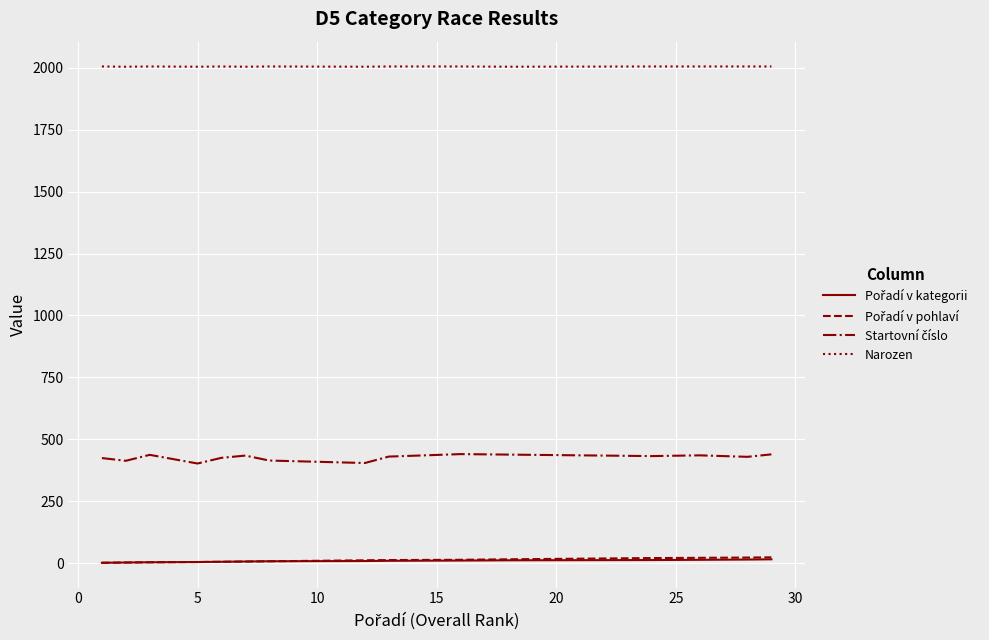

What is the maximum value shown in the chart?

2006